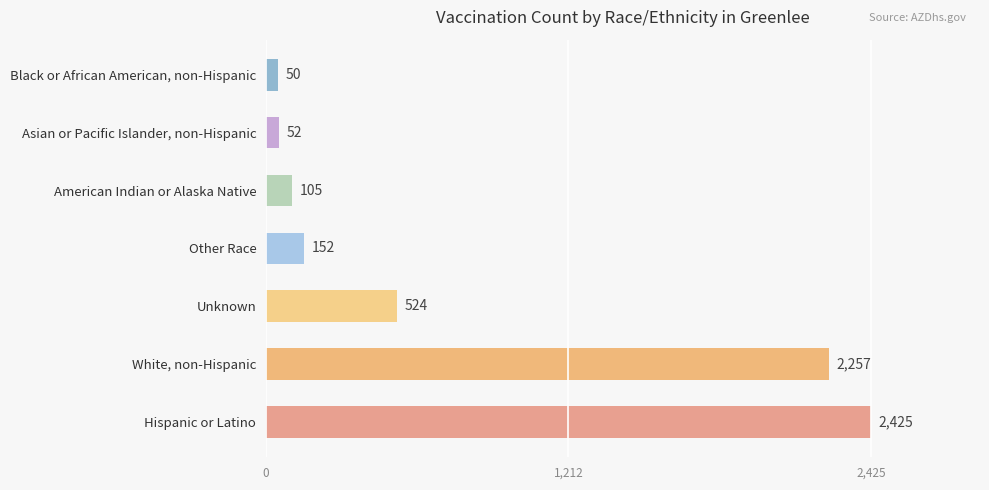

Rank the categories by value from highest to lowest.

Hispanic or Latino, White, non-Hispanic, Unknown, Other Race, American Indian or Alaska Native, Asian or Pacific Islander, non-Hispanic, Black or African American, non-Hispanic